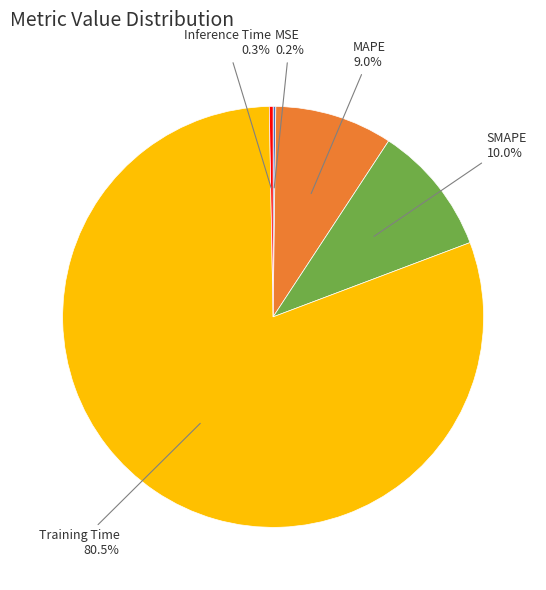

Between Training Time and MAPE, which is larger?

Training Time